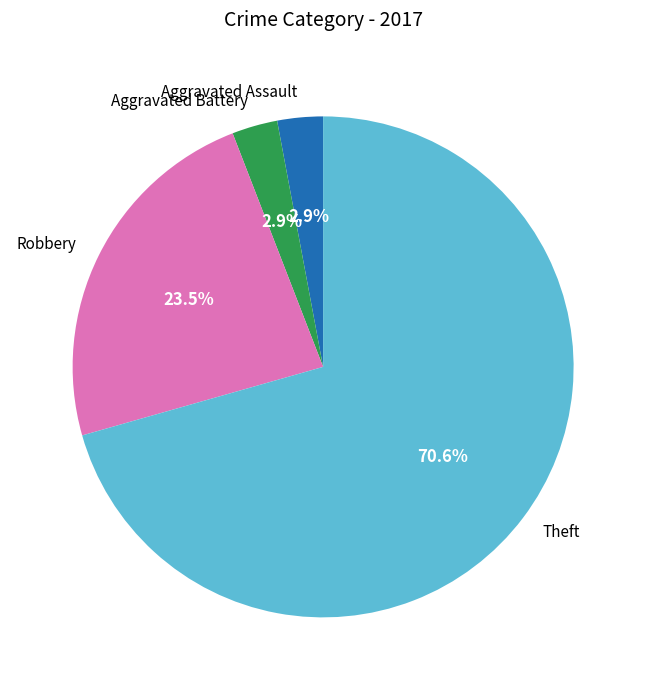

How many segments does this pie chart have?

4